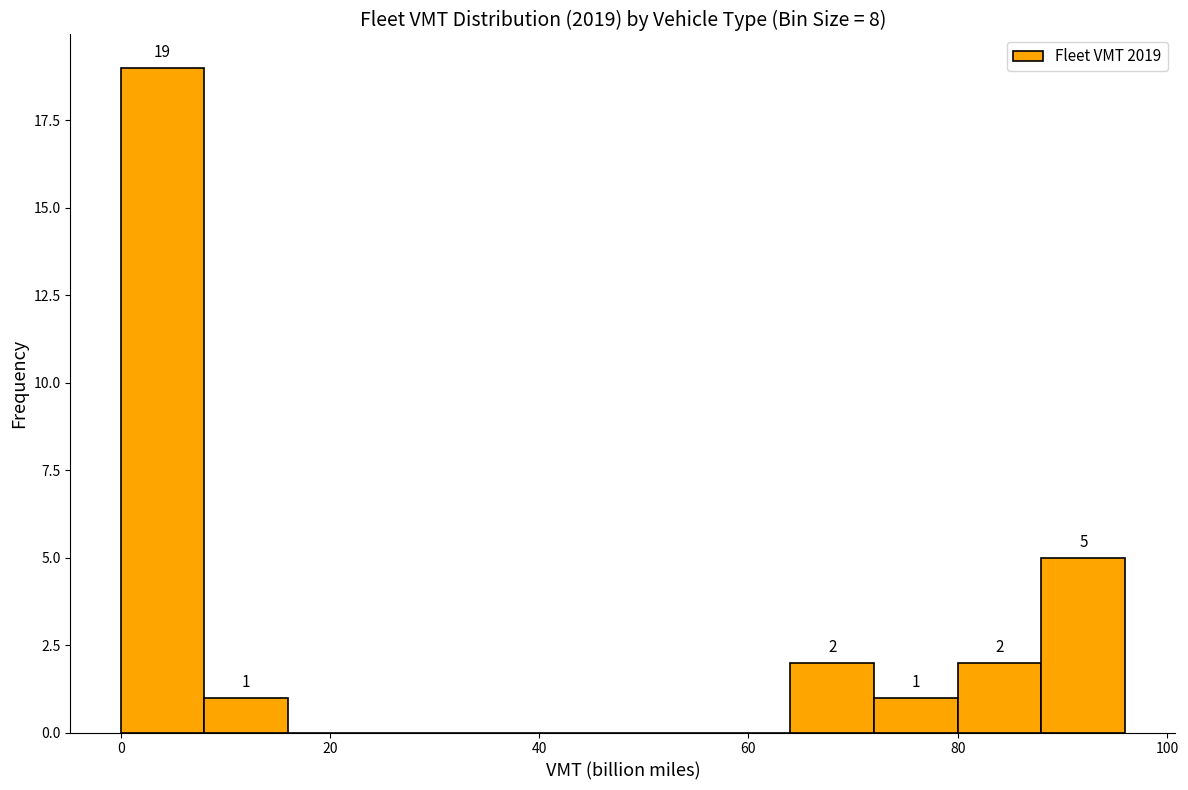

Over which range of the x-axis is the bar tallest?

0 to 8